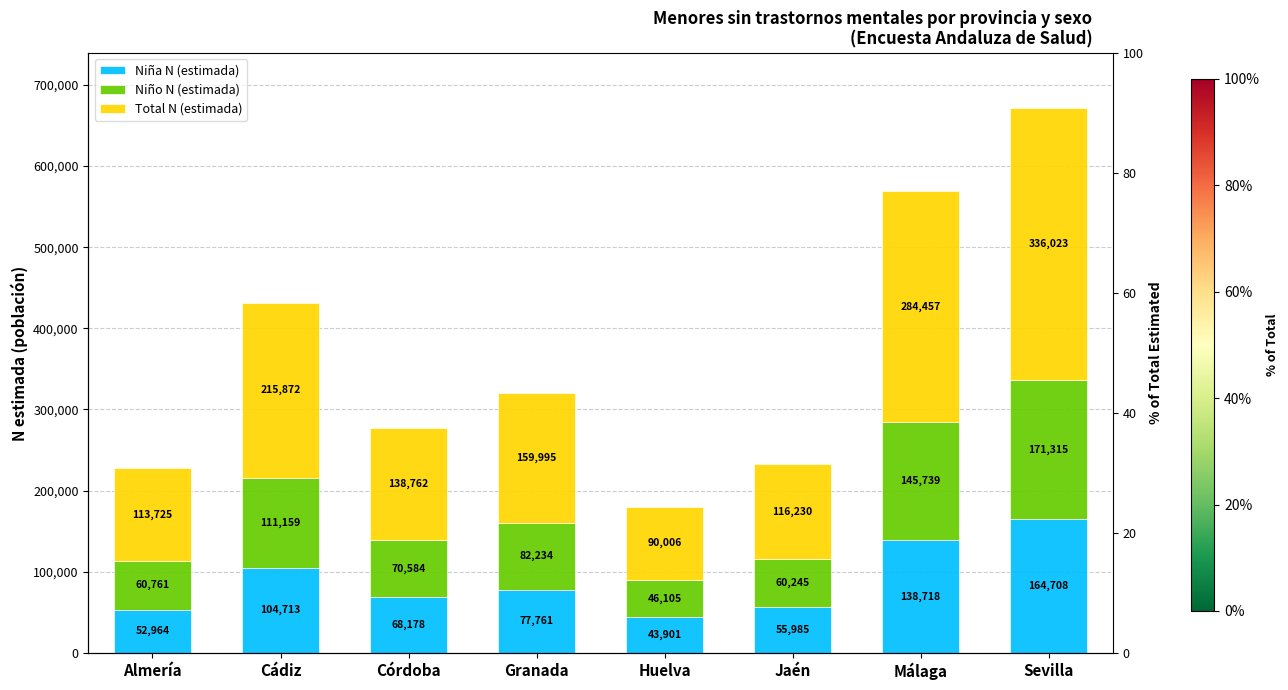

How many values in the Total N (estimada) series are below 159995?

4